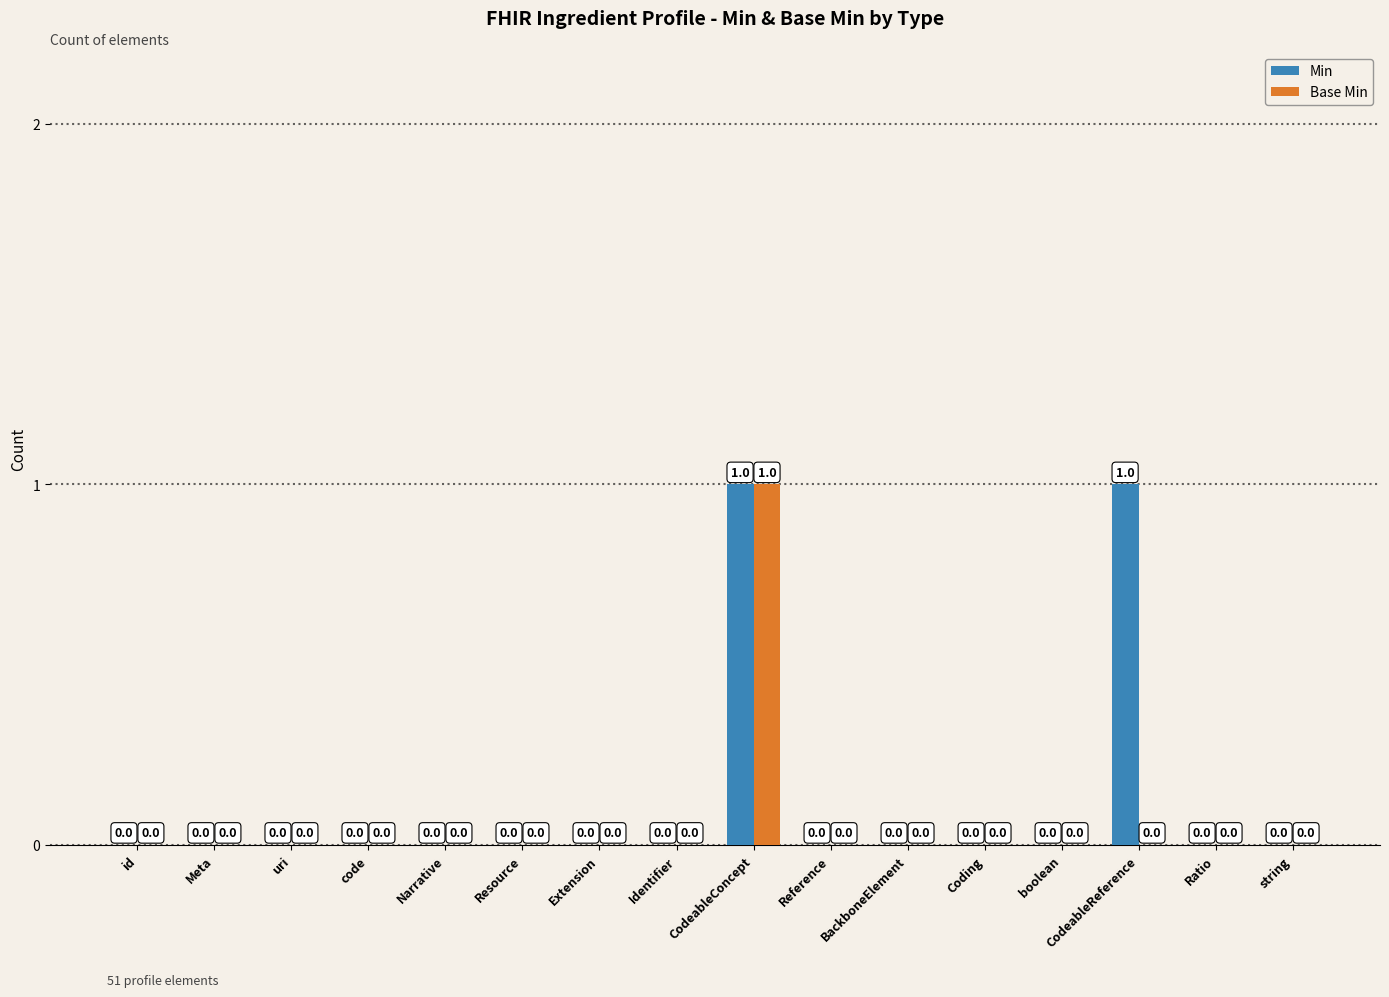

Which series has the largest total across all categories?

Min